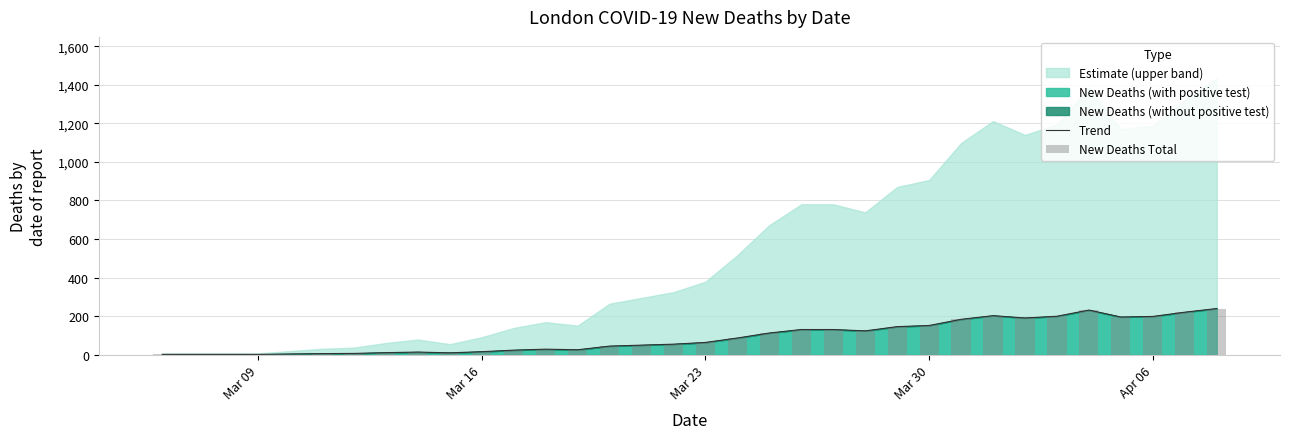

What is the difference between the maximum and minimum values in the New Deaths Total series?

238